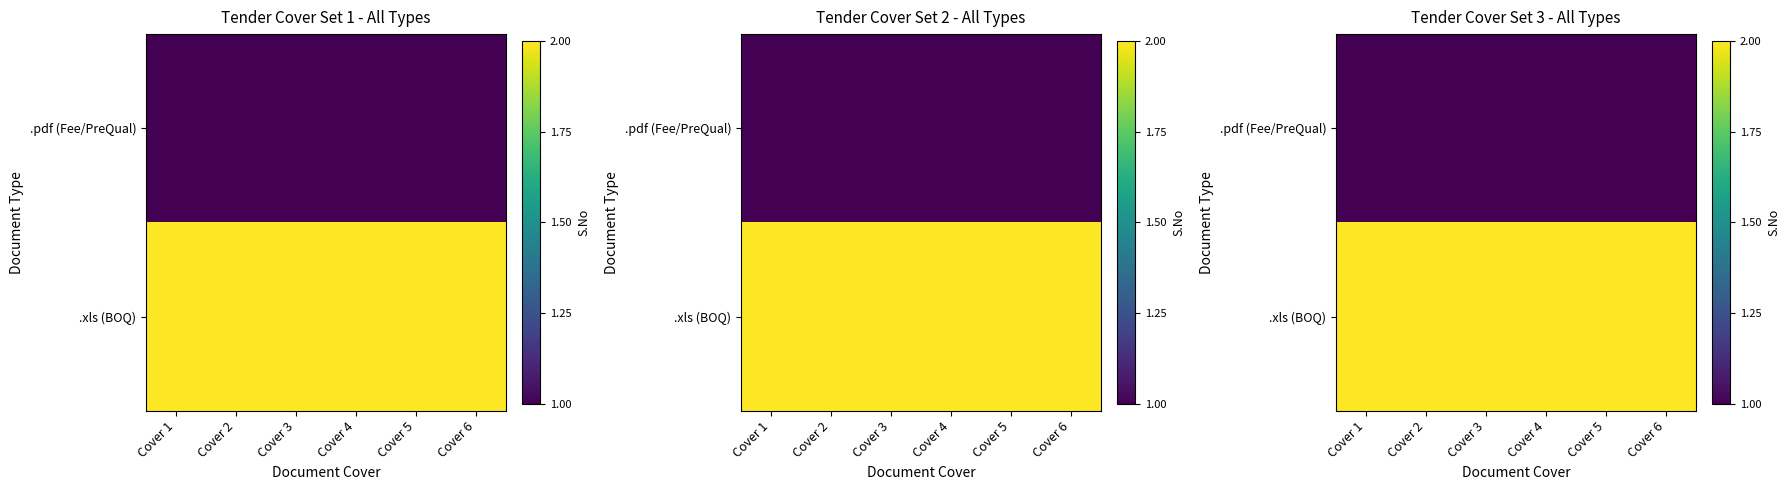

Which category has the lowest value across all series?

Cover 1